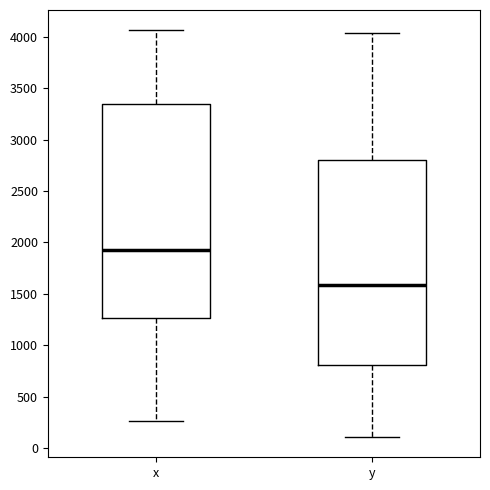

Where is the upper edge of the box for y on the y-axis? The values are not printed on the chart, so give them approximately, as read against the axis.

2800